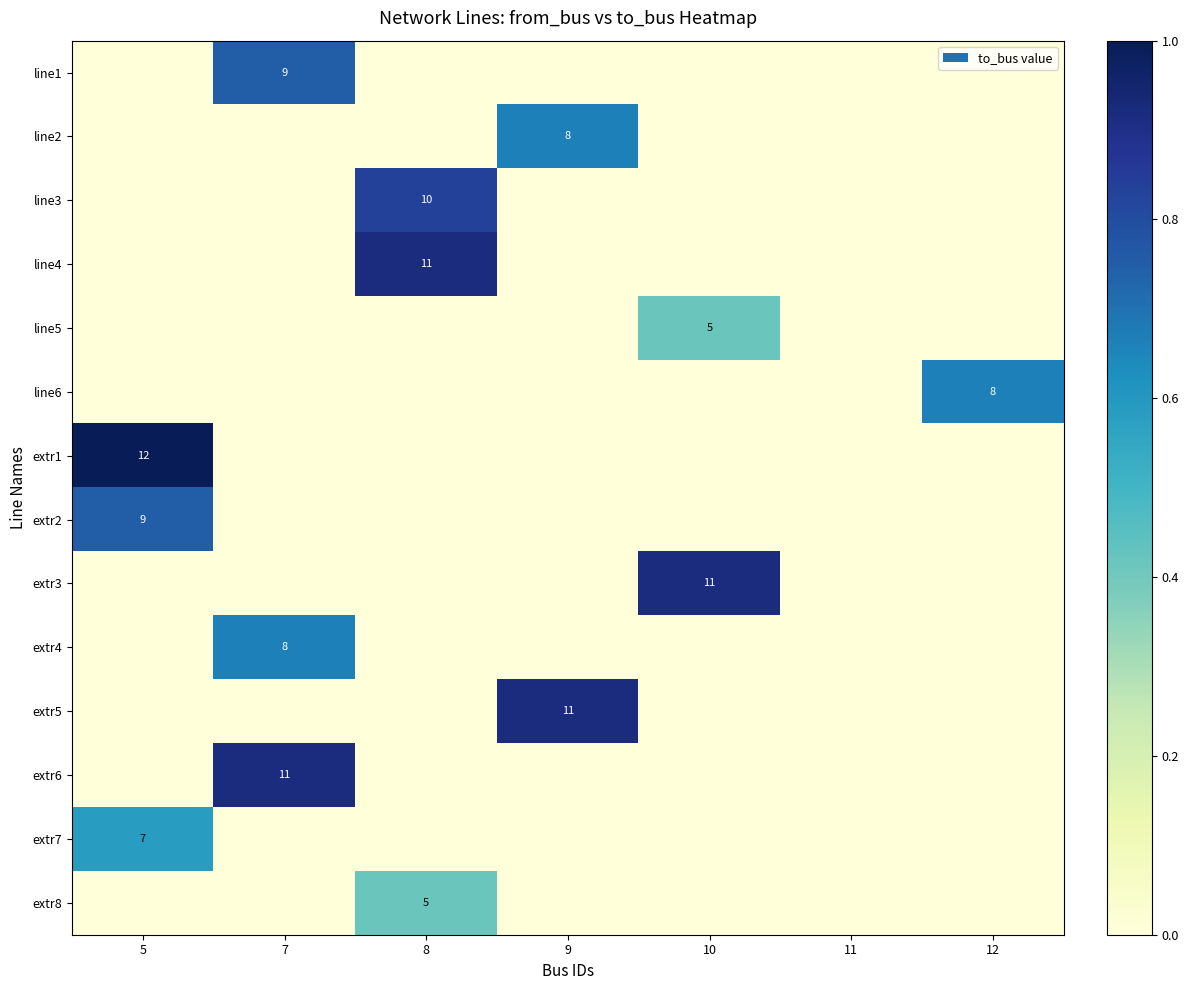

True or false: line4 has a value of 18 at 8.

False